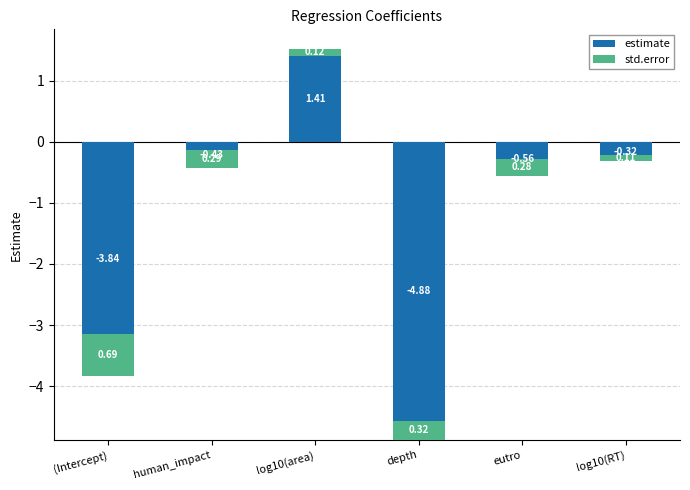

List the labels in order of estimate value, largest first.

log10(area), log10(RT), human_impact, eutro, (Intercept), depth